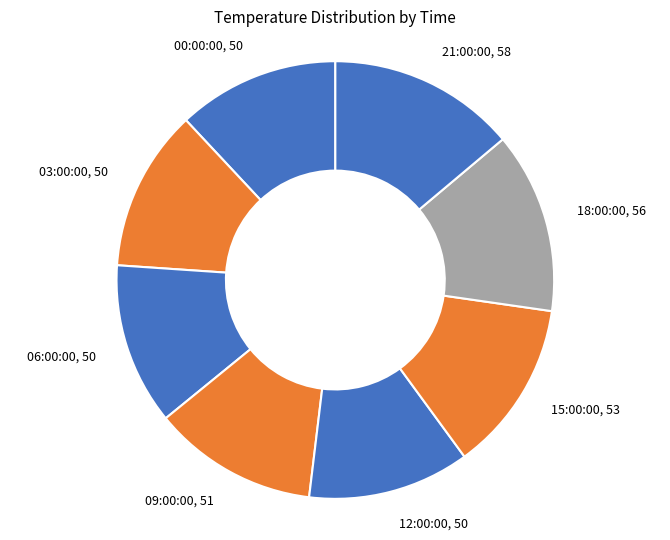

Does any single category account for the majority?

No